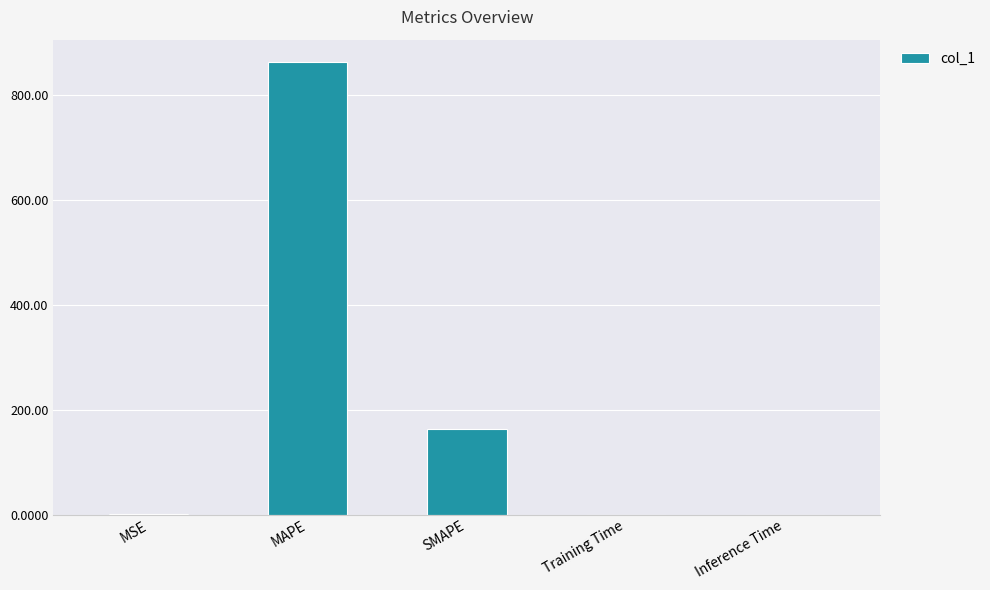

At which label is the value closest to 430?

SMAPE